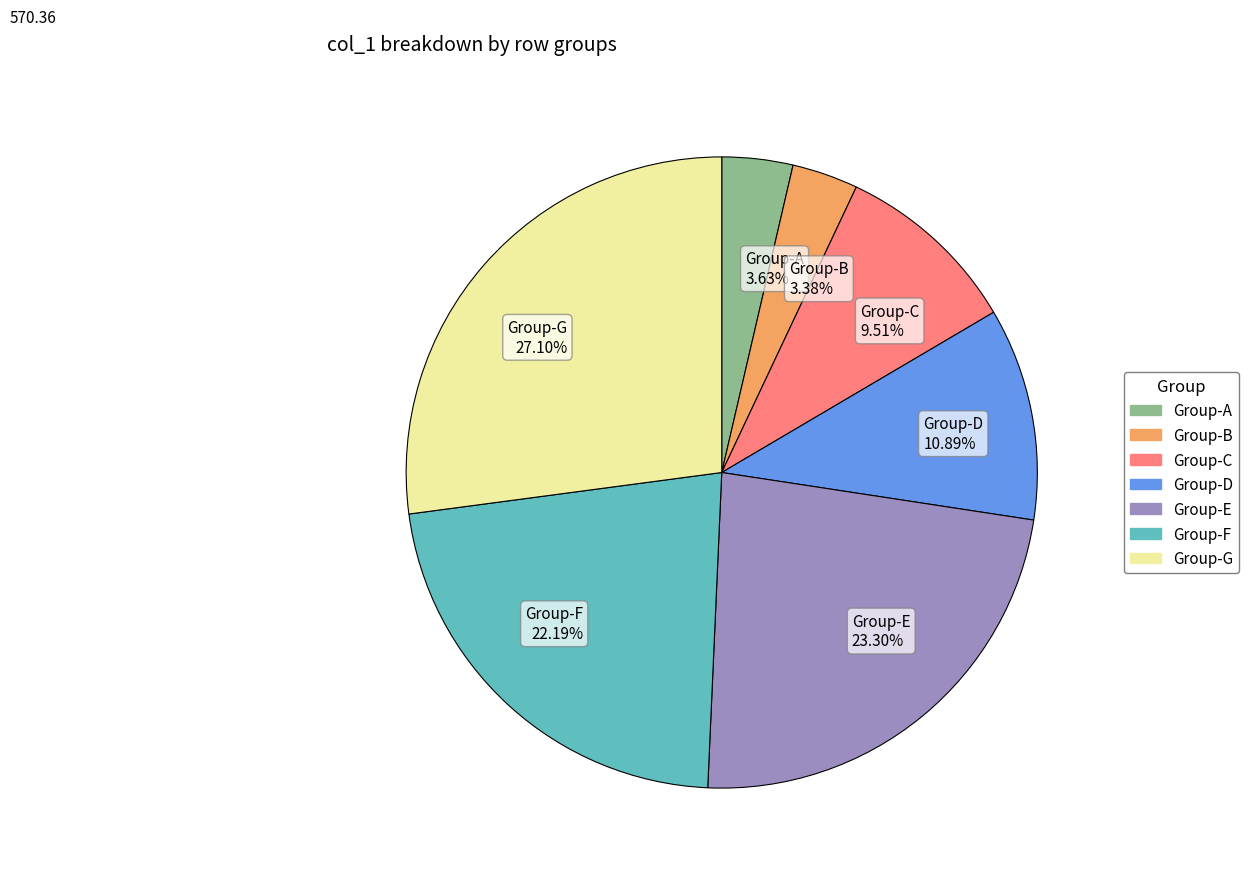

Does any single category account for the majority?

No